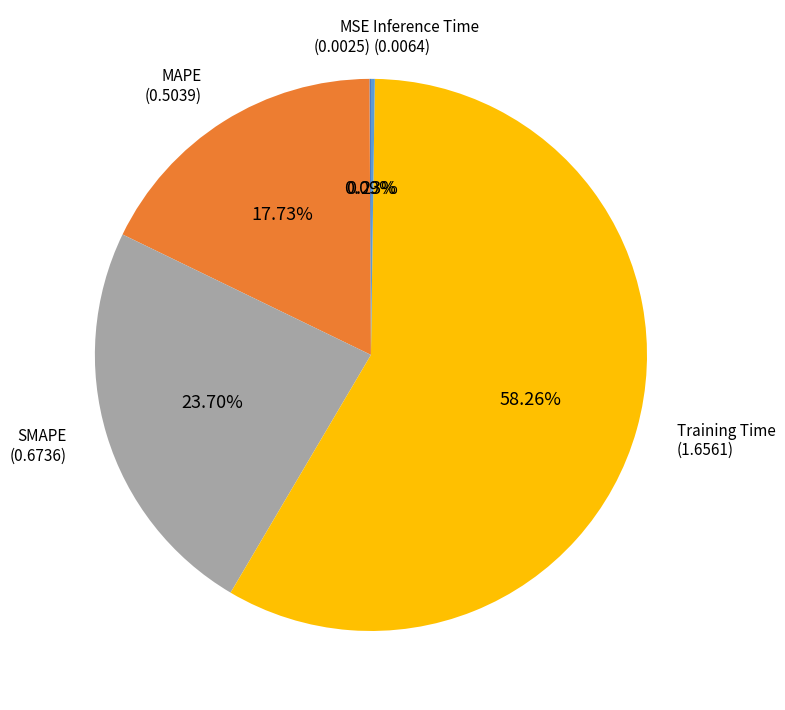

Is it true that MAPE is 18% of the pie?

True